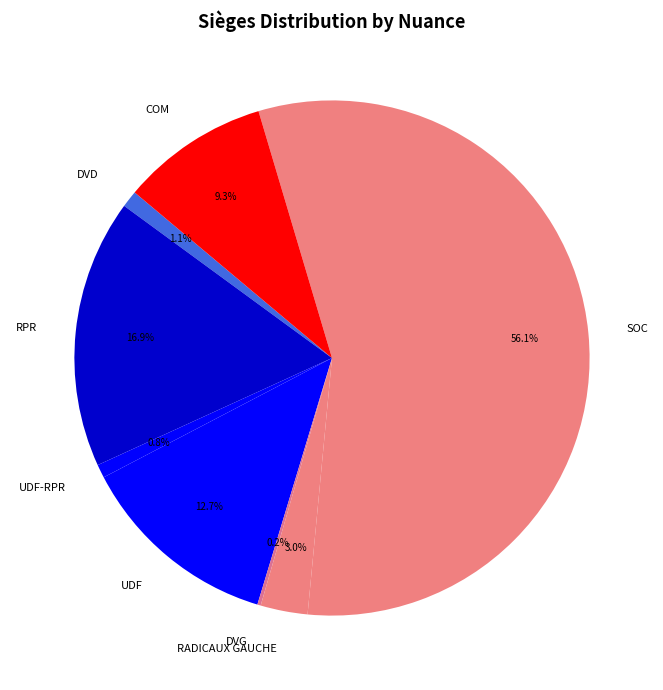

Which category has the biggest portion of the pie?

SOC